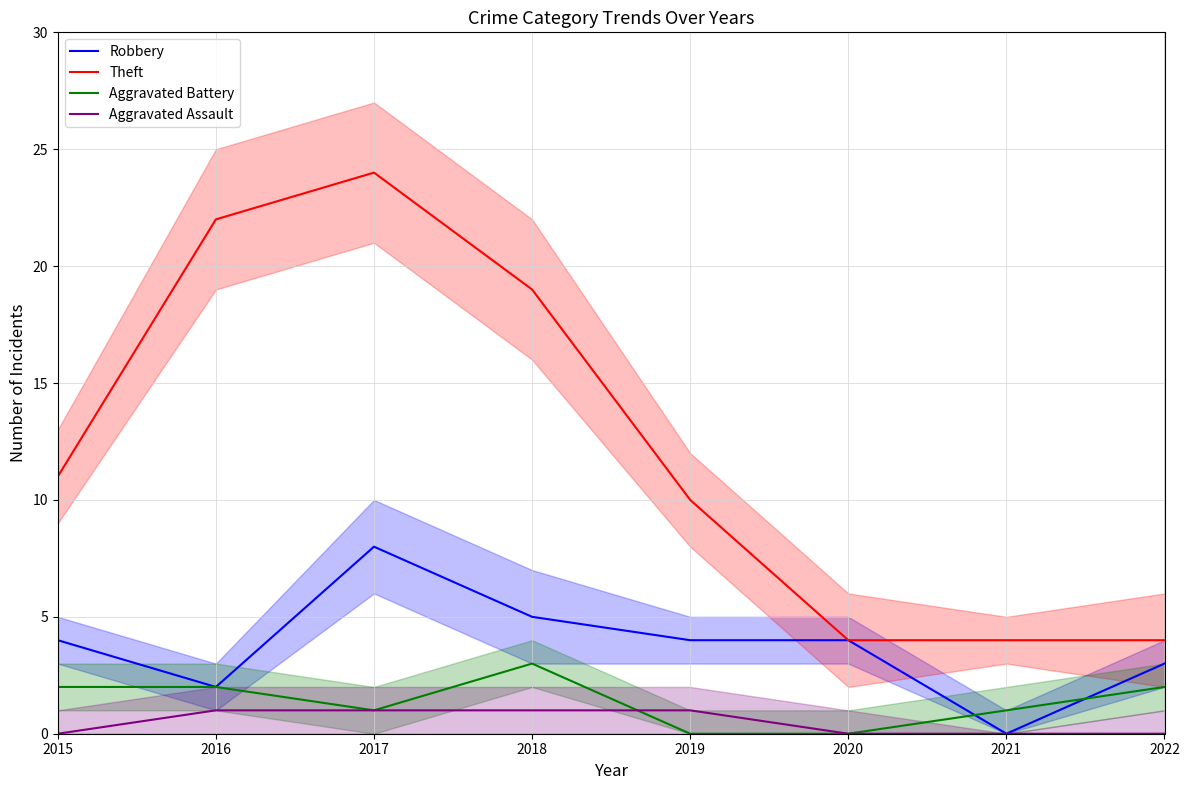

Which label corresponds to the smallest value in the chart?

2021